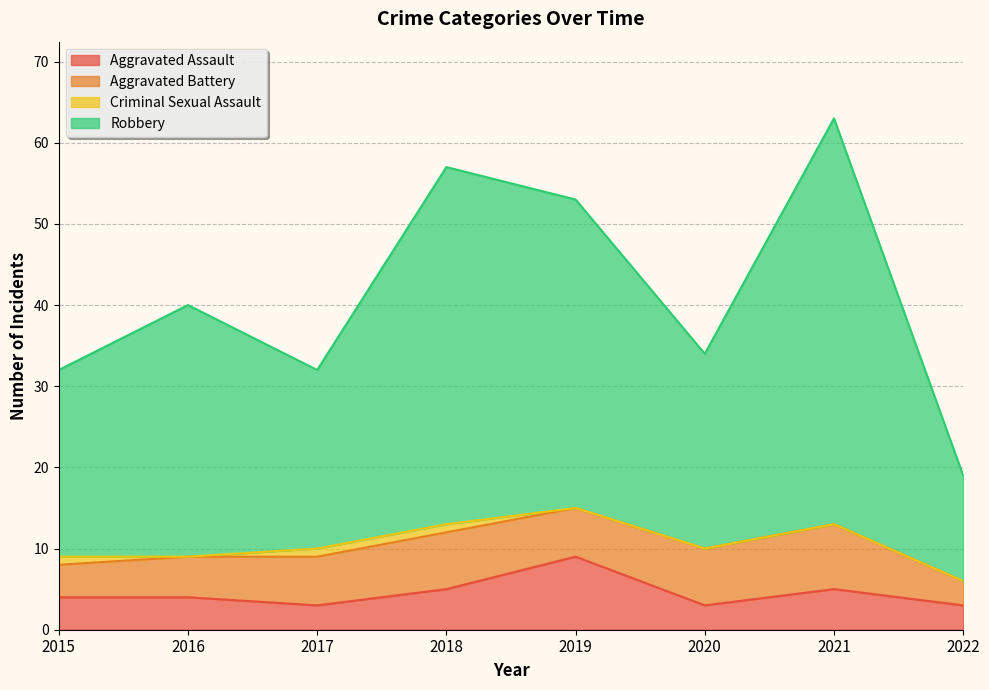

How many values in the Robbery series are below 40?

4